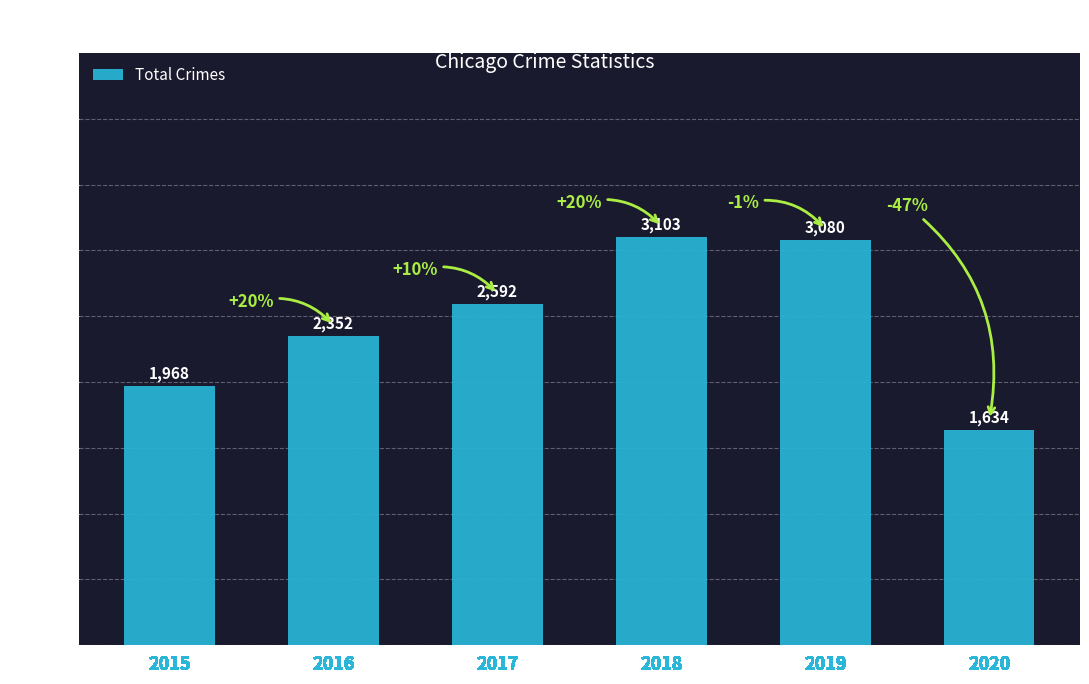

What is the greatest value displayed?

3103